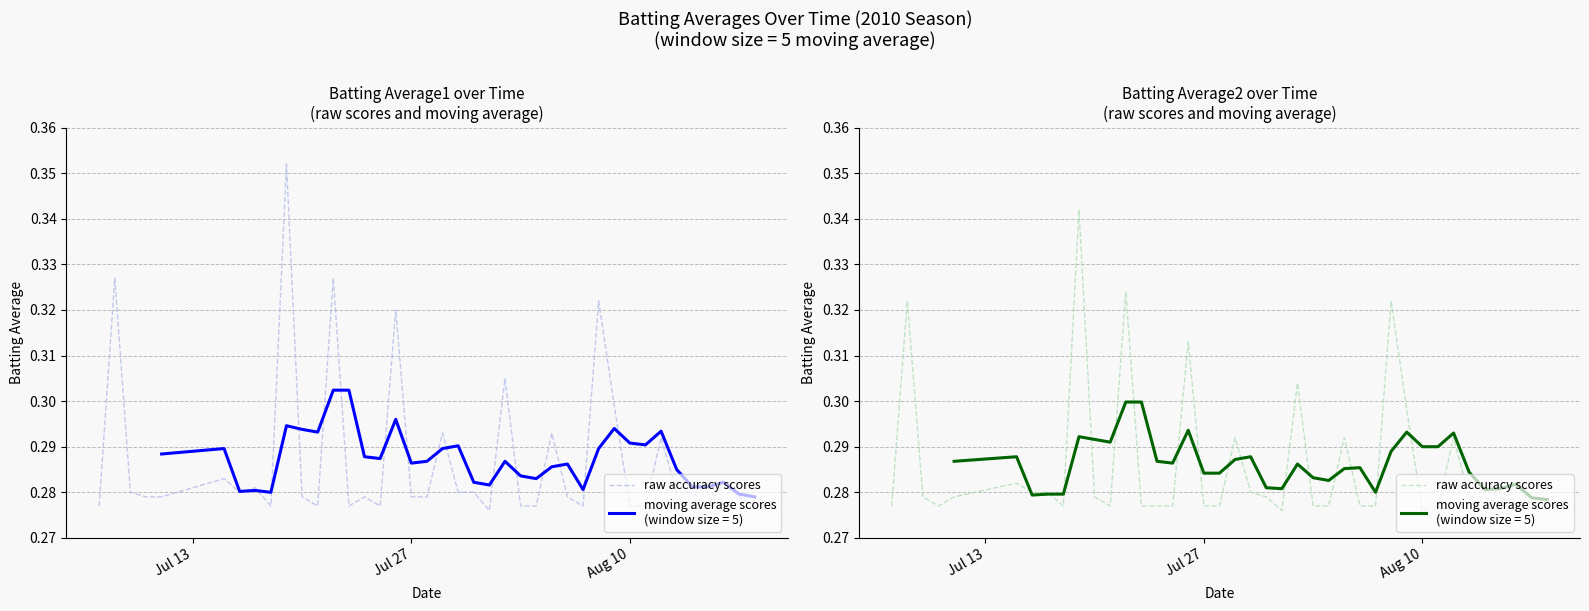

Reading left to right, what are all the values shown in this chart?

0.3	0.3	0.3	0.3	0.3	0.3	0.3	0.3	0.3	0.3	0.3	0.3	0.3	0.3	0.3	0.3	0.3	0.3	0.3	0.3	0.3	0.3	0.3	0.3	0.3	0.3	0.3	0.3	0.3	0.3	0.3	0.3	0.3	0.3	0.3	0.3	0.3	0.3	0.3	0.3